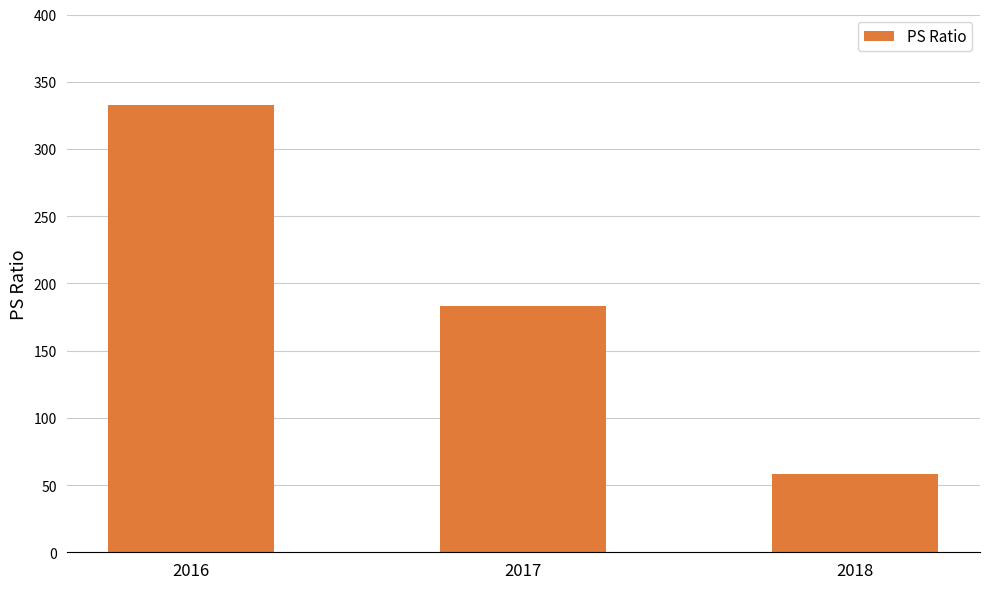

What is the sum of the values at 2018 and 2016?

391